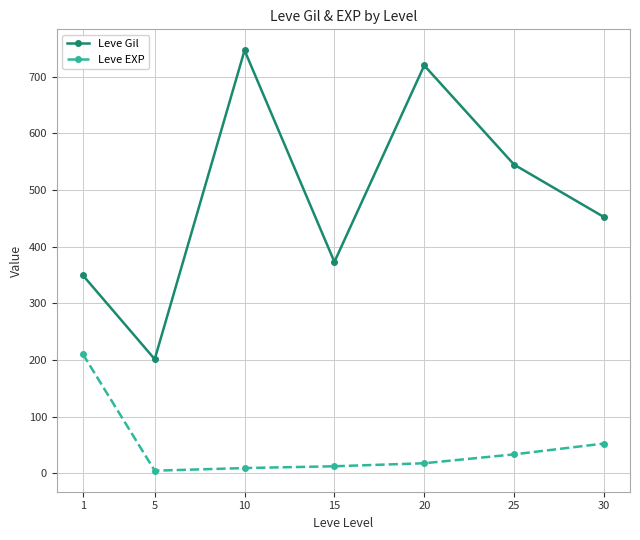

At which label does Leve Gil first exceed 452?

10